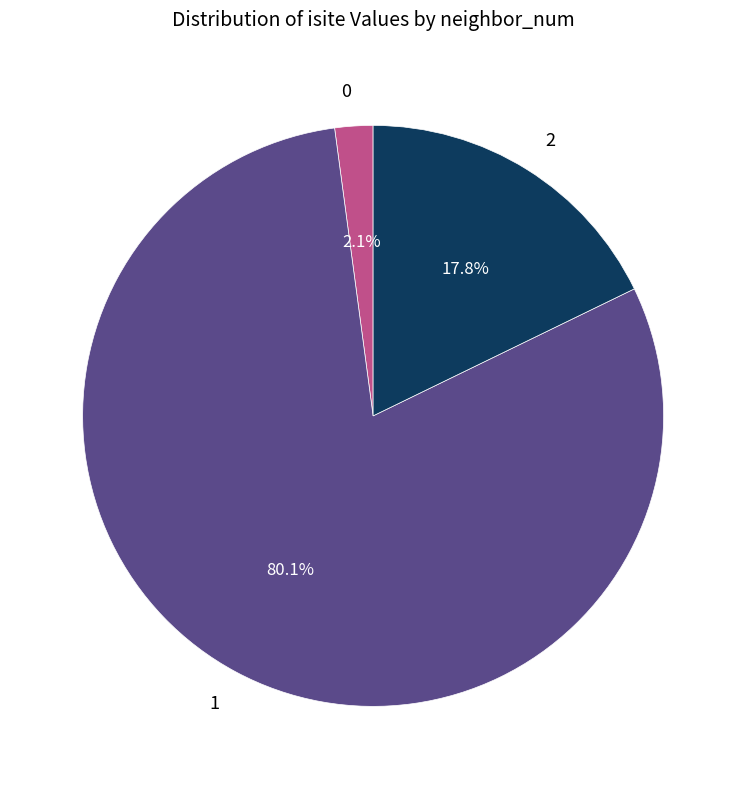

Rank the categories by value from lowest to highest.

0, 2, 1